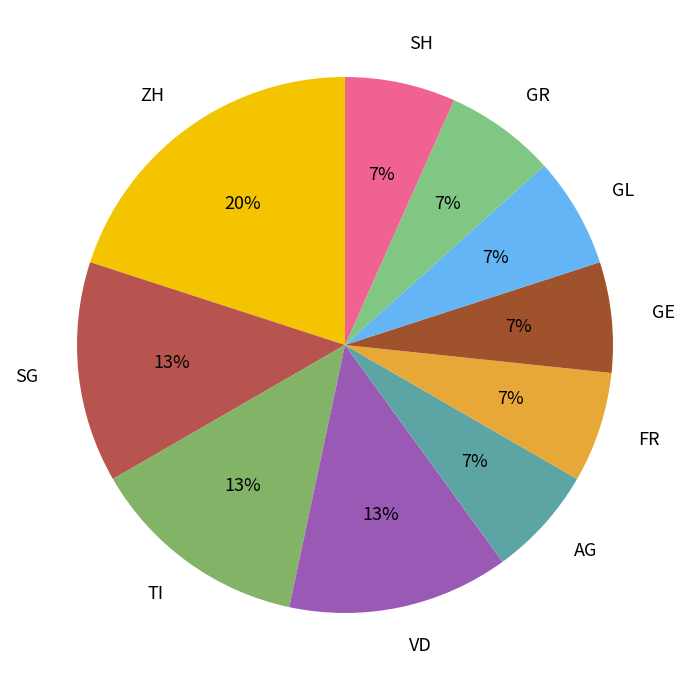

Does GL account for over 50% of the chart?

No